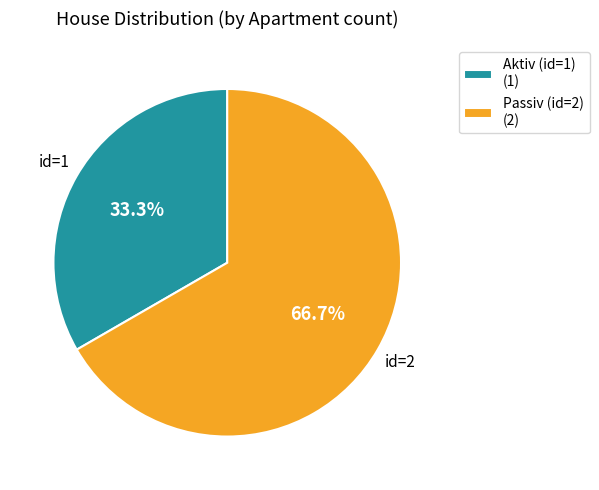

To the nearest percent, what is the average slice percentage?

50%